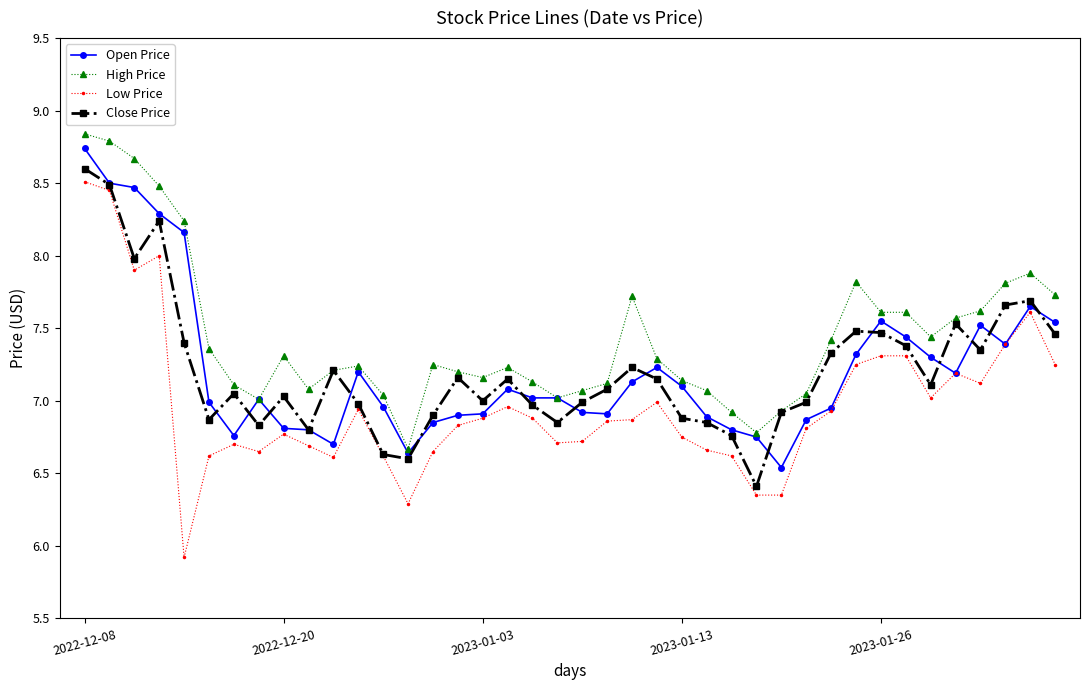

True or false: Close Price has more than 1 points higher than both neighbors.

True